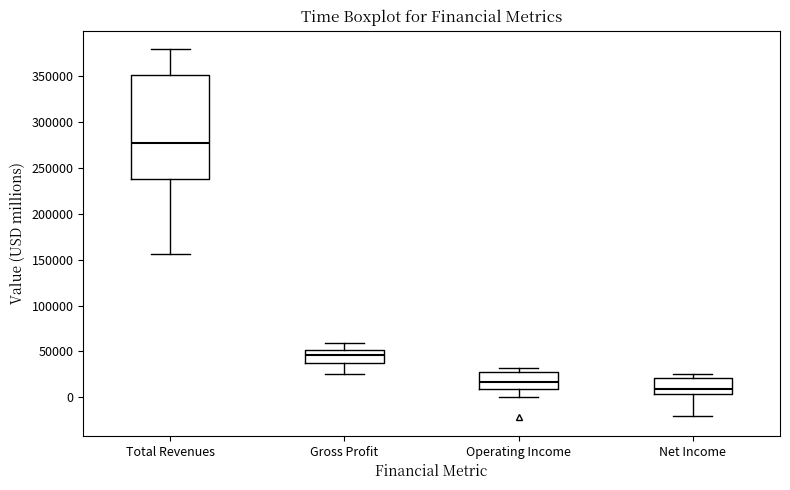

Where does the median line of the box for Gross Profit sit on the y-axis? The values are not printed on the chart, so give them approximately, as read against the axis.

45000